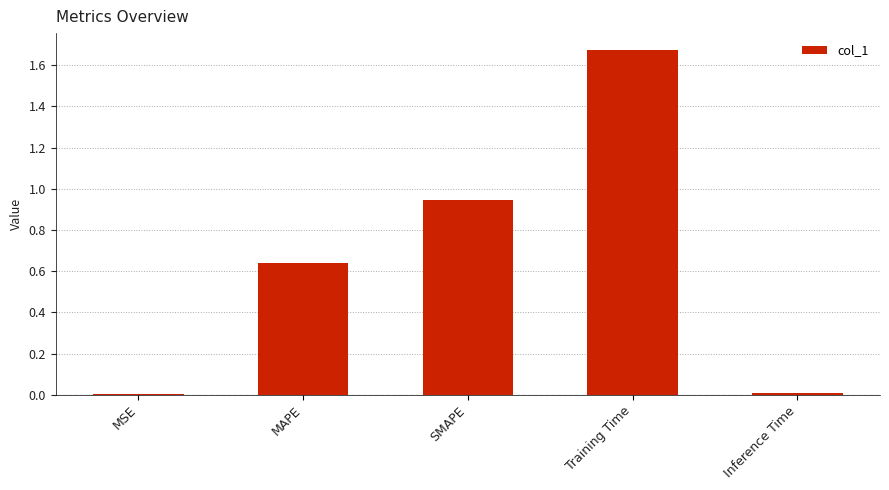

True or false: the data shows 0.4 at SMAPE.

False